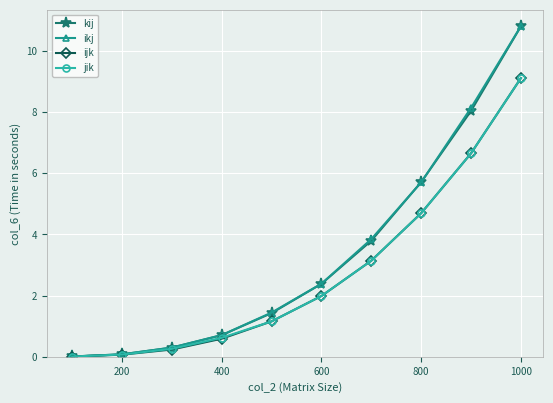

What is the value of the ikj point at the 7th from the left?

3.8